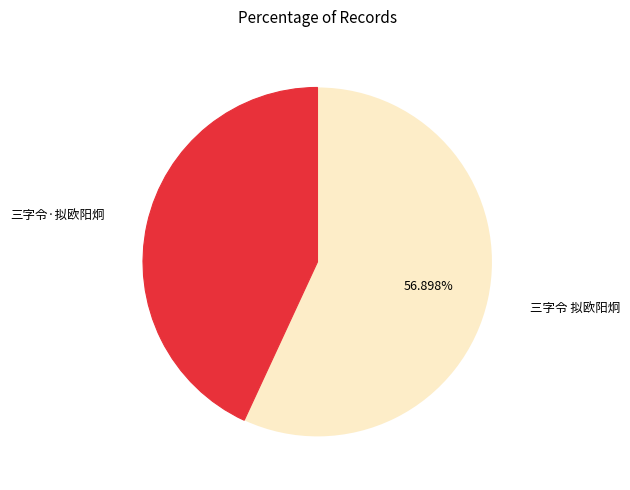

Is there a majority slice in this chart?

Yes